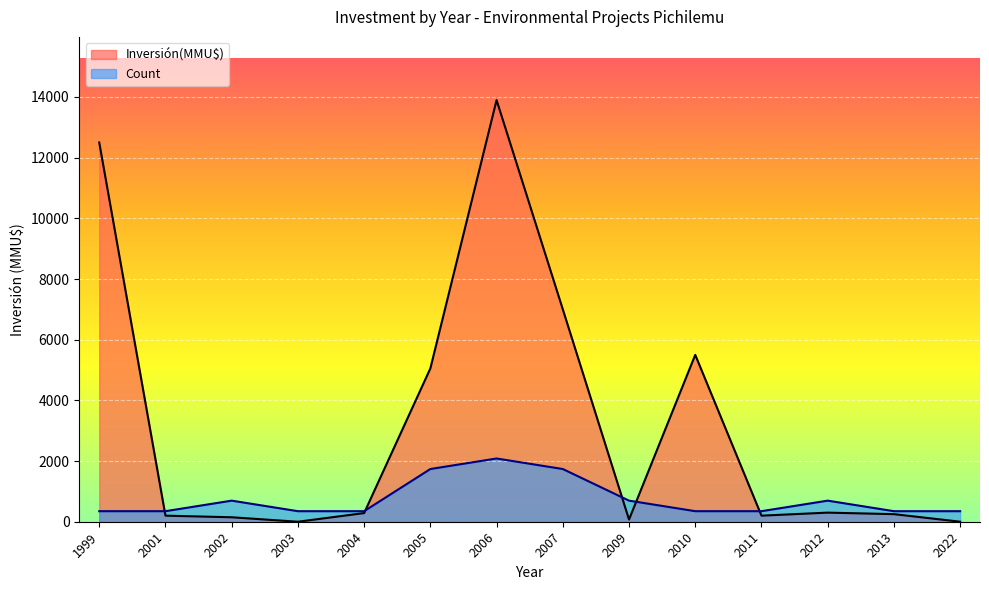

Is the value of Inversión(MMU$) at 2011 greater than the value of Count at 2007?

No